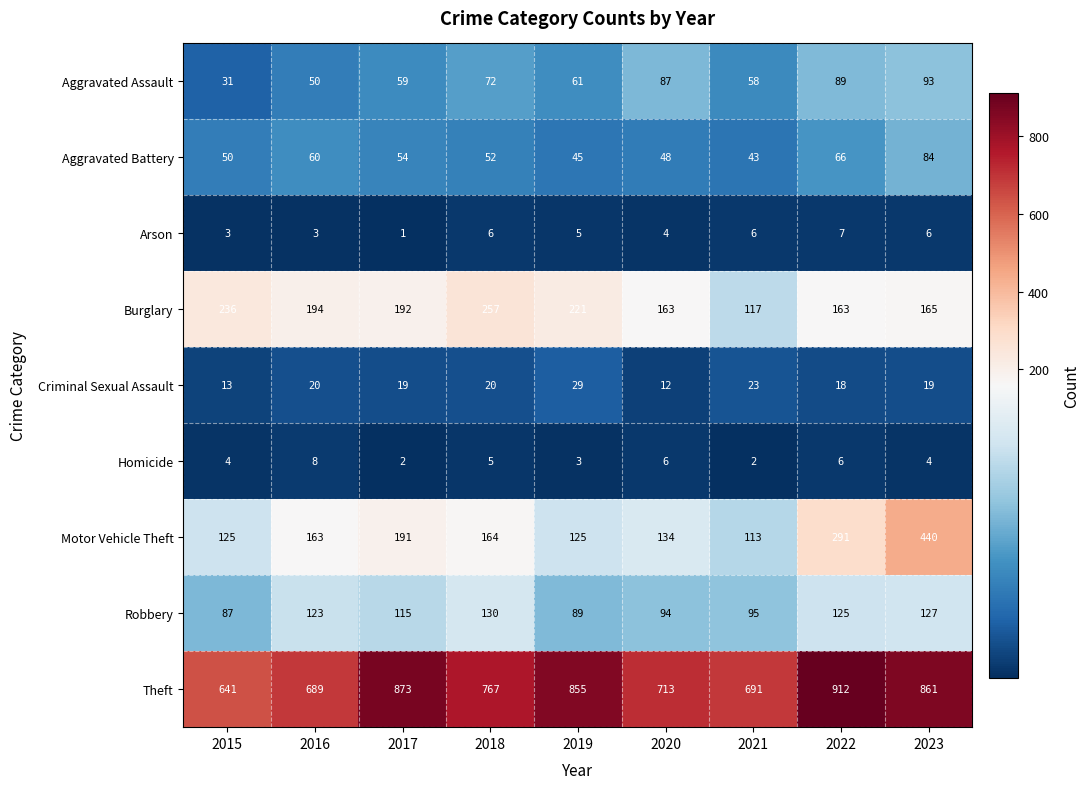

What is the total value across all series at 2022?

1677